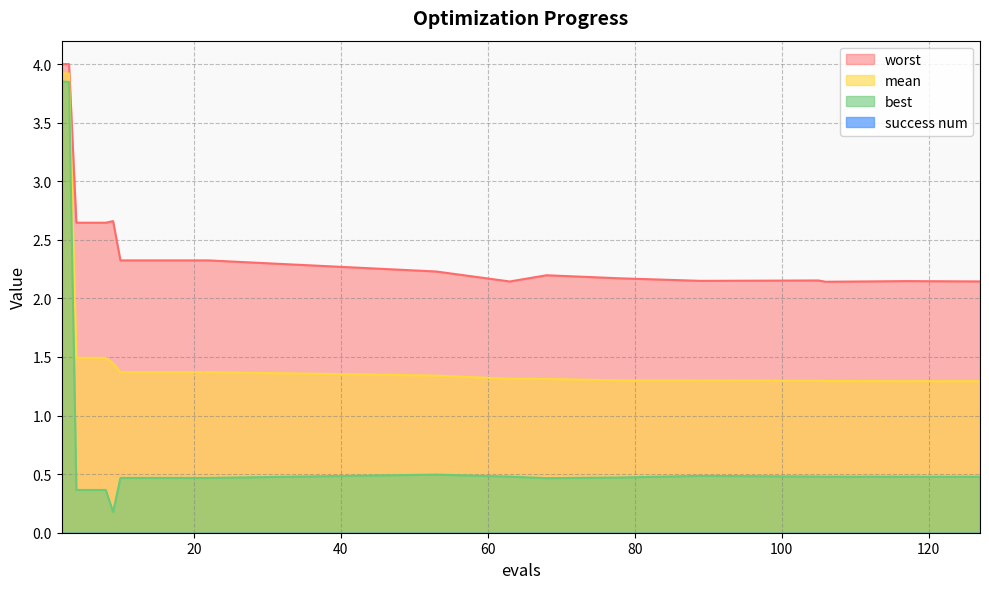

The best series shows 0.7 at 53. True or false?

False